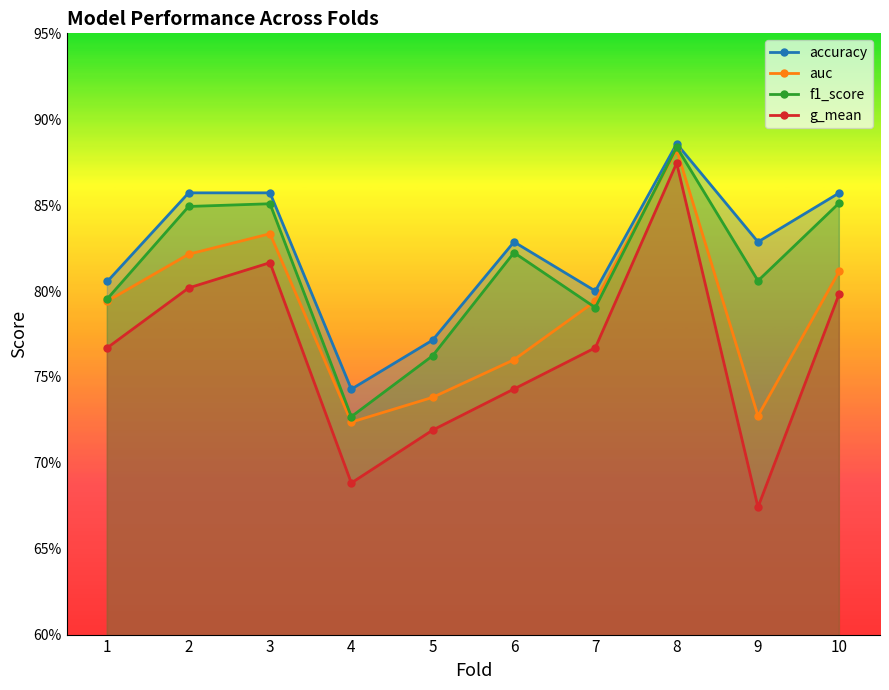

How many interior local peaks does the auc series have?

2